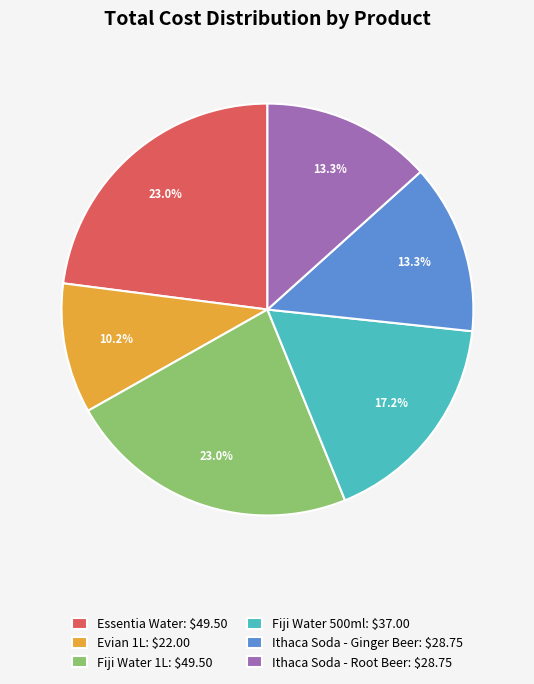

Does Essentia Water: $49.50 represent more than half of the total?

No